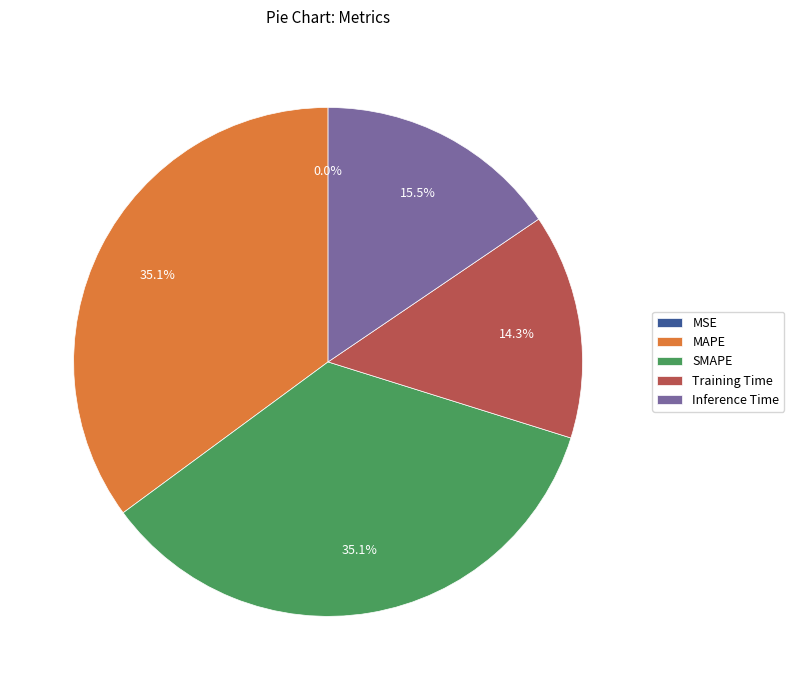

Between Training Time and MAPE, which is larger?

MAPE